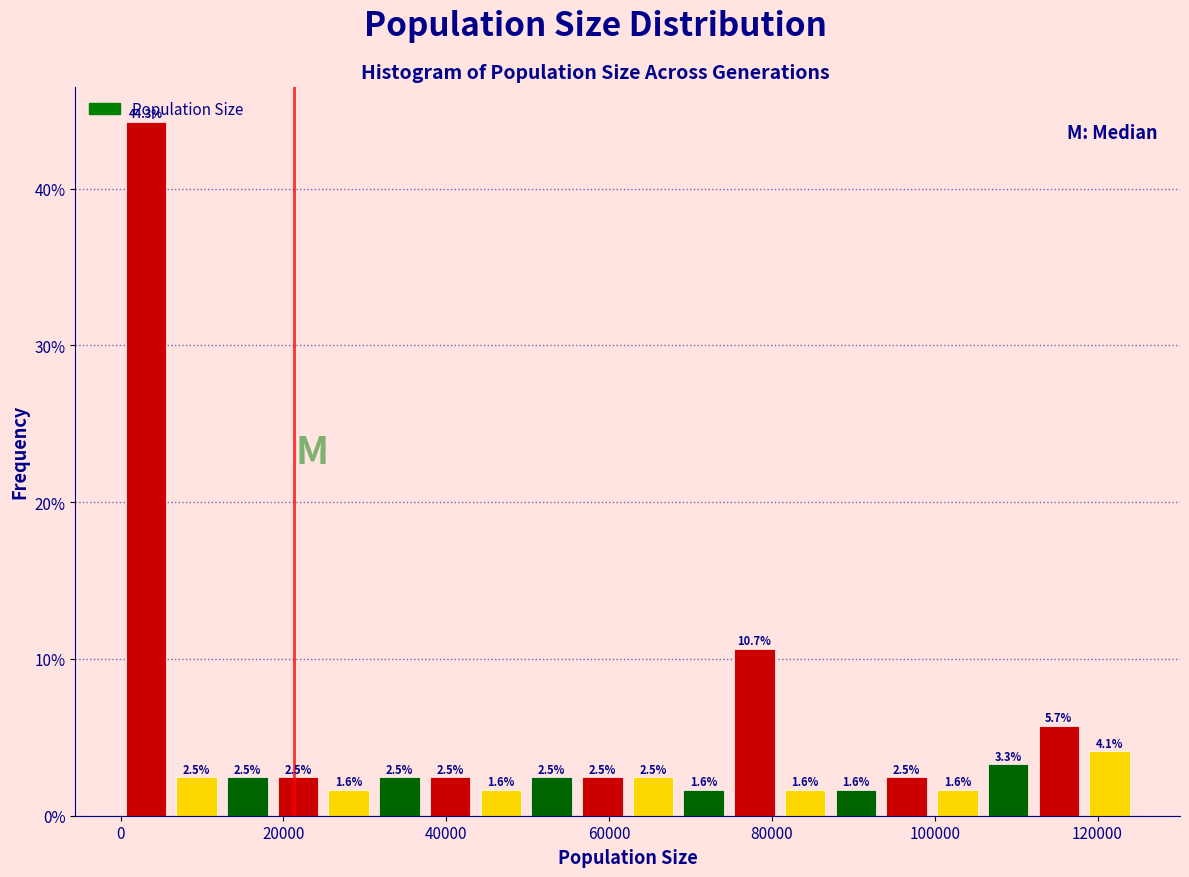

Read against the x-axis, roughly where is the centre of the tallest bar?

4000